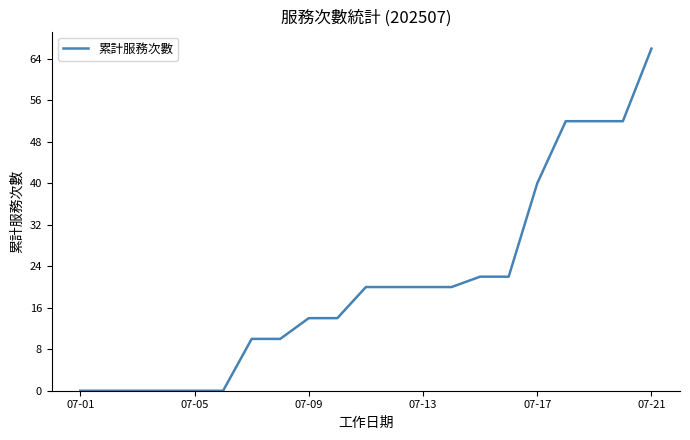

What is the difference between the maximum and minimum values?

66